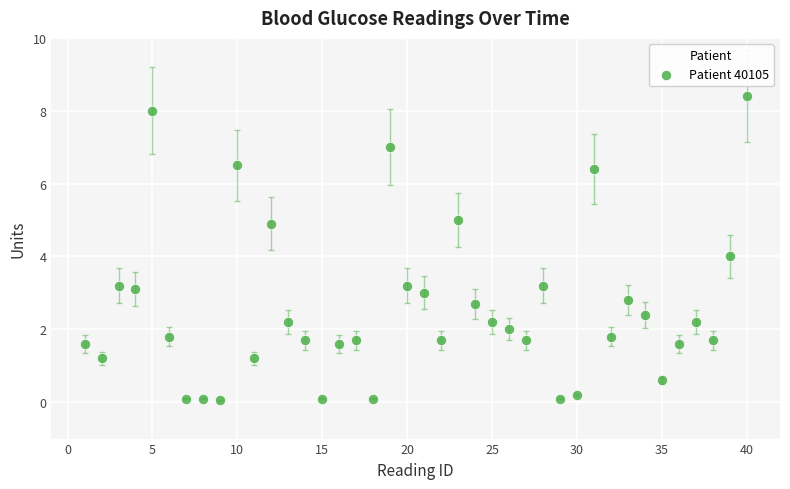

What is the range of X values (max minus min)?

39.0